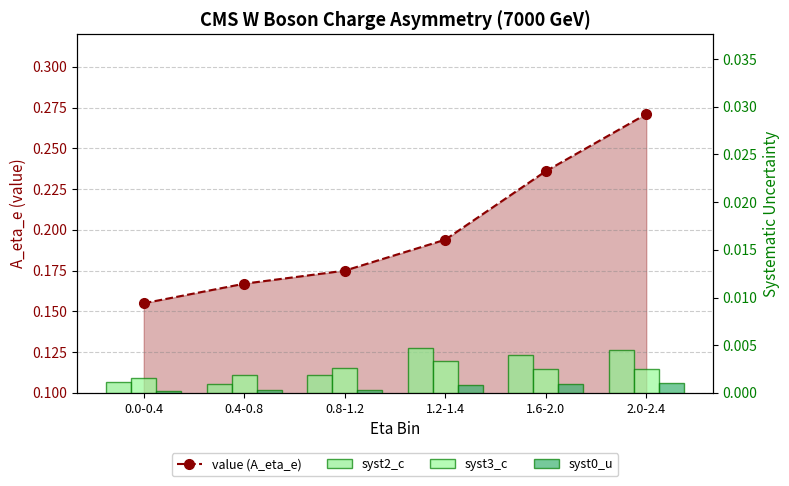

What are all the series names shown in the legend?

value (A_eta_e), syst2_c, syst3_c, syst0_u